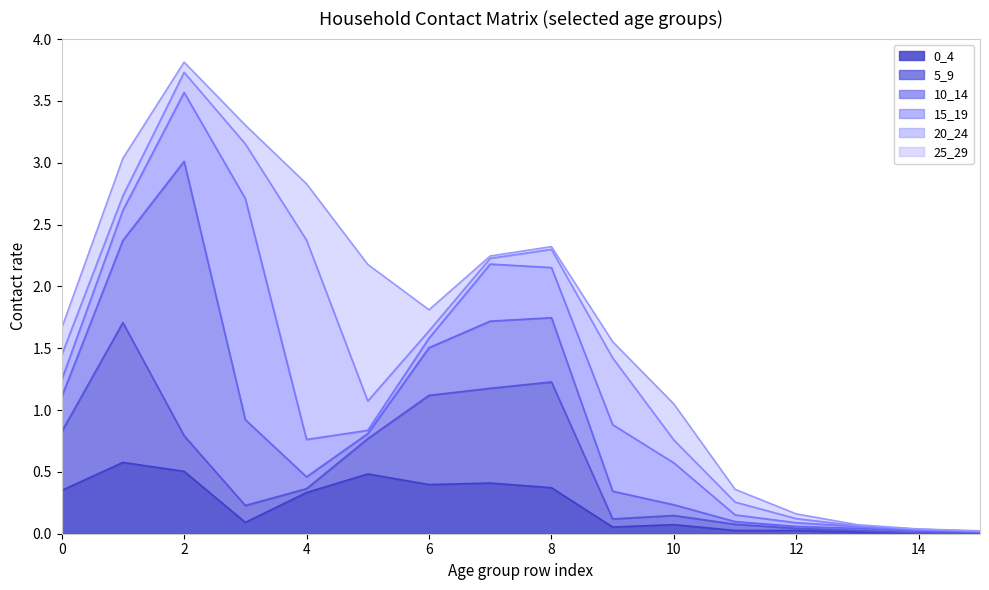

Reading left to right, extract all data points from this chart.

0_4: 0.4	0.6	0.5	0.1	0.3	0.5	0.4	0.4	0.4	0.1	0.1	0.0	0.0	0.0	0.0	0.0
5_9: 0.5	1.1	0.3	0.1	0.0	0.3	0.7	0.8	0.9	0.1	0.1	0.1	0.0	0.0	0.0	0.0
10_14: 0.3	0.7	2.2	0.7	0.1	0.0	0.4	0.5	0.5	0.2	0.1	0.0	0.0	0.0	0.0	0.0
15_19: 0.1	0.2	0.6	1.8	0.3	0.0	0.1	0.5	0.4	0.5	0.3	0.1	0.0	0.0	0.0	0.0
20_24: 0.2	0.1	0.2	0.4	1.6	0.2	0.1	0.0	0.1	0.5	0.2	0.1	0.0	0.0	0.0	0.0
25_29: 0.2	0.3	0.1	0.2	0.5	1.1	0.2	0.0	0.0	0.1	0.3	0.1	0.0	0.0	0.0	0.0